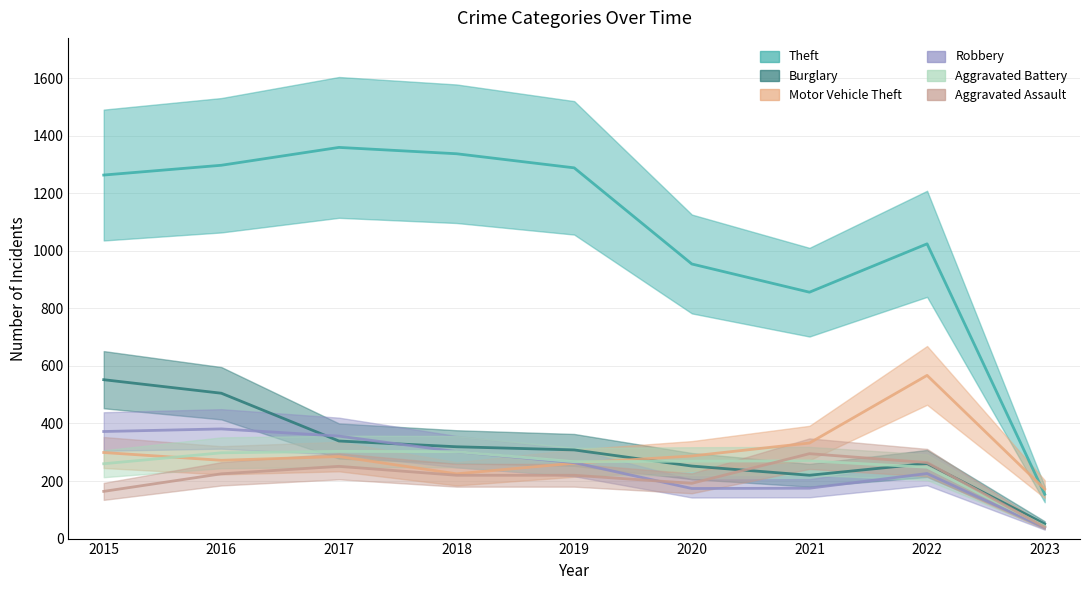

Reading right to left, extract all data points from this chart.

Theft: 154	1024	856	954	1288	1337	1359	1297	1263
Burglary: 51	261	220	252	308	319	339	505	552
Motor Vehicle Theft: 172	567	332	287	262	225	285	272	299
Robbery: 38	226	175	174	264	302	356	381	372
Aggravated Battery: 43	248	270	269	267	302	303	298	260
Aggravated Assault: 40	264	295	192	220	220	251	225	164